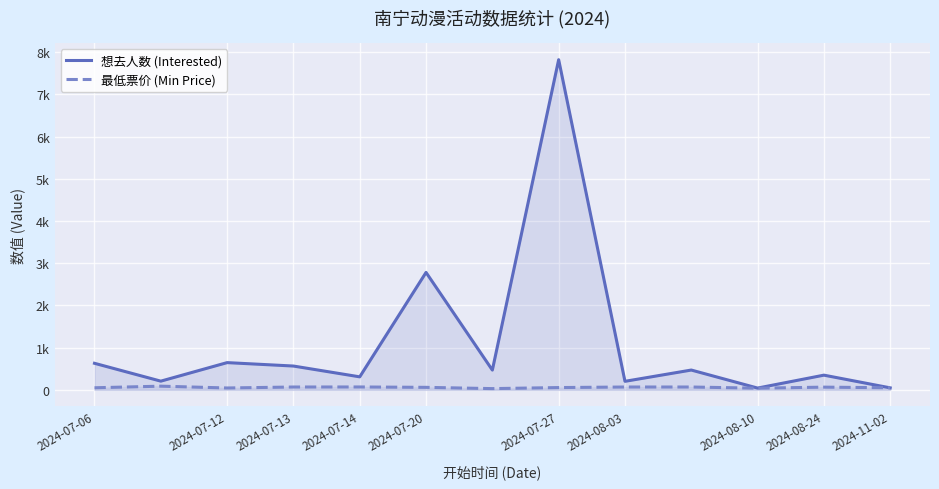

Which series has the largest total across all categories?

想去人数 (Interested)